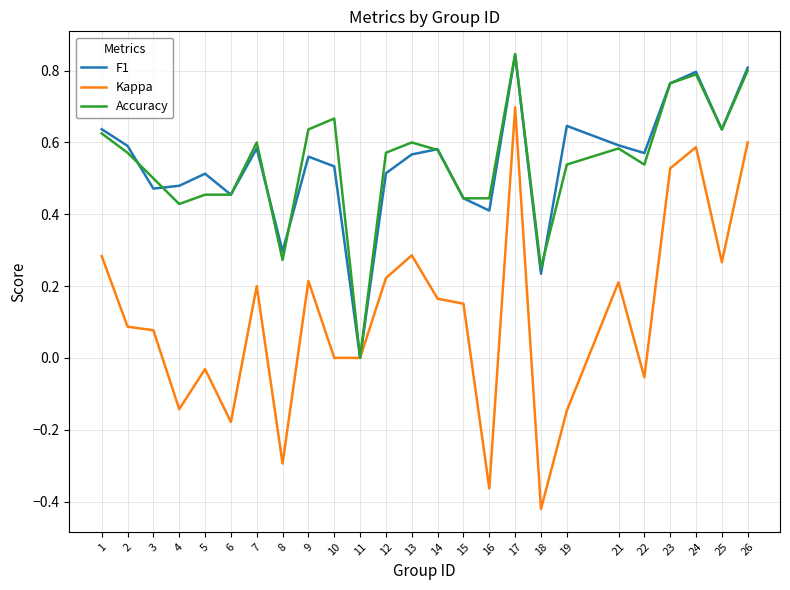

Does the chart display data point markers on the line(s)?

No